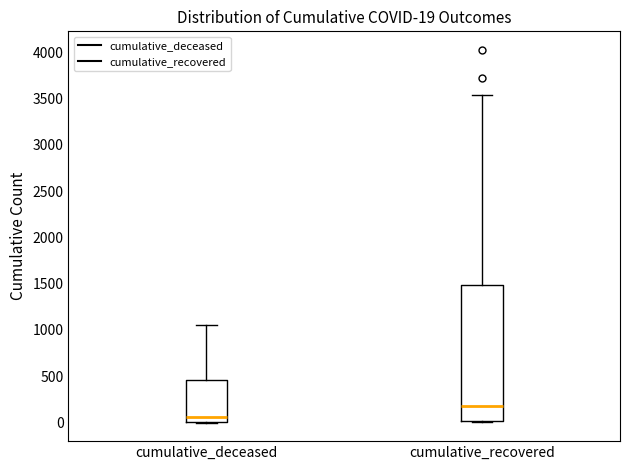

Which box's median line is the highest?

cumulative_recovered